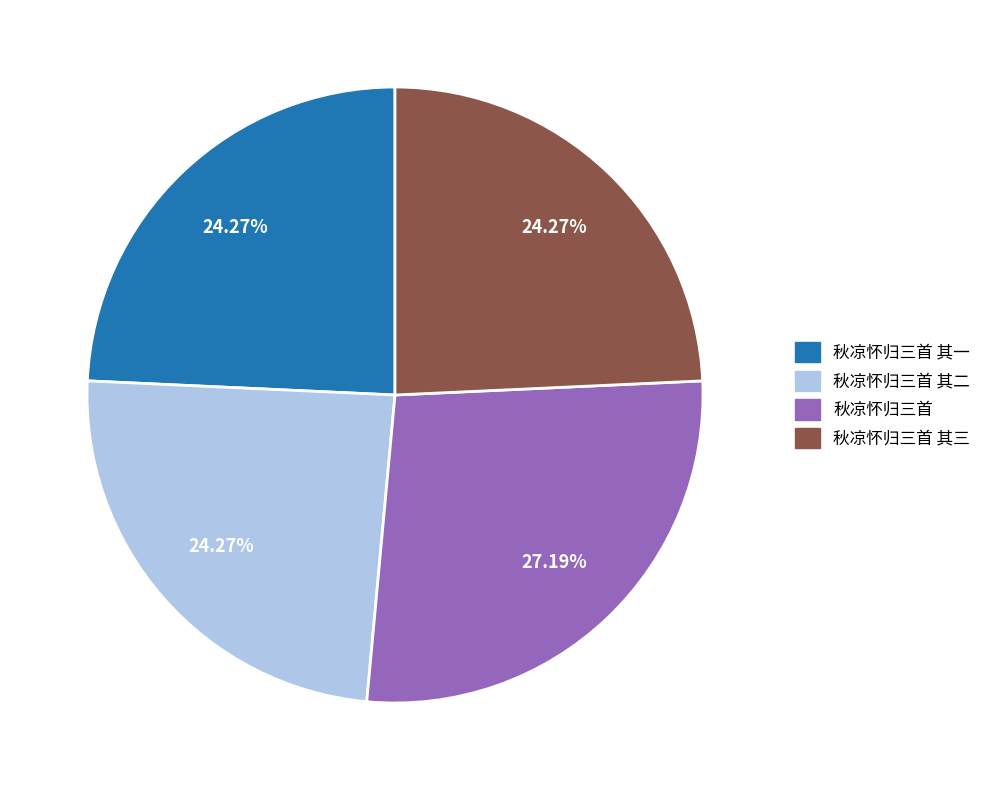

Does any single category account for the majority?

No